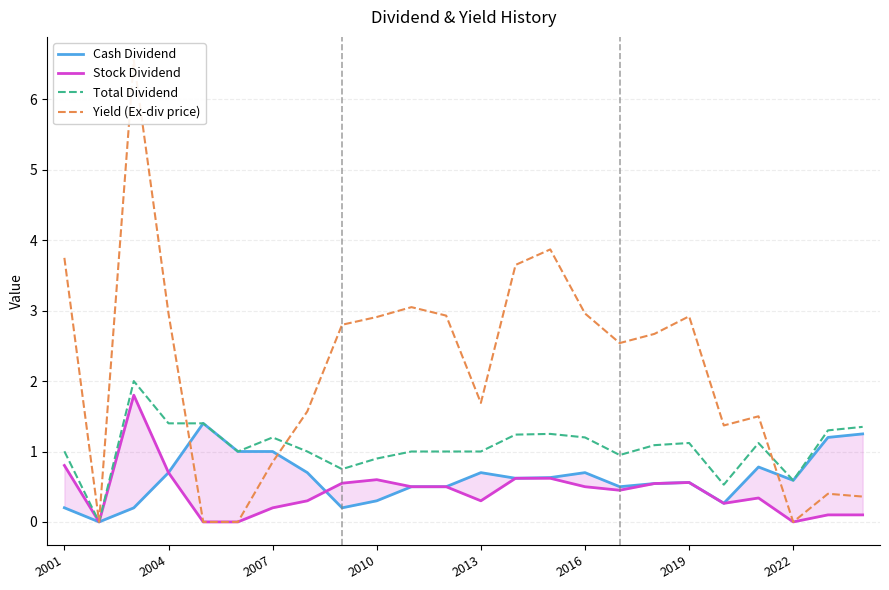

The Total Dividend series shows 0.6 at 2013. True or false?

False